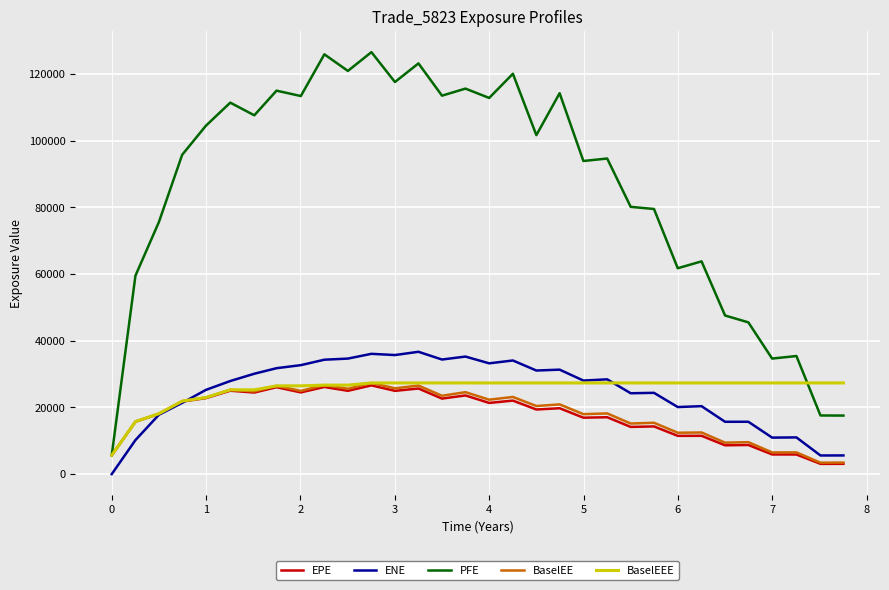

Which series has the largest total across all categories?

PFE